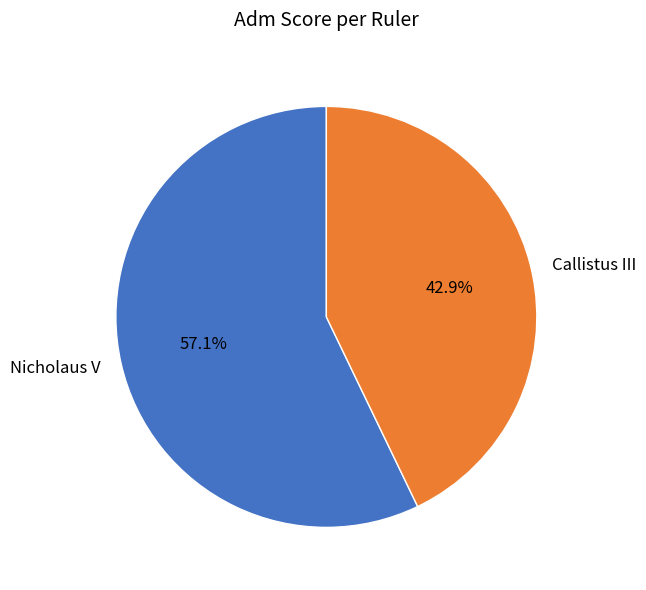

To the nearest percent, what is the difference between the Callistus III and Nicholaus V slice percentages?

14%